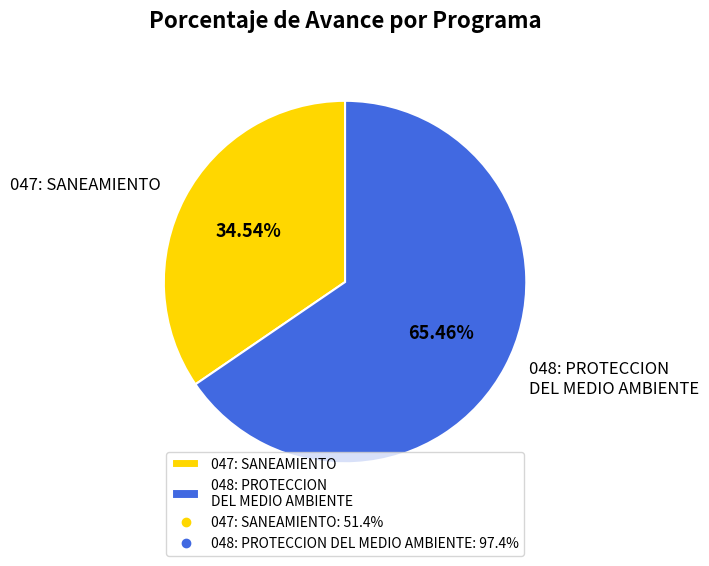

Approximately how many times larger is the value at 048: PROTECCION DEL MEDIO AMBIENTE compared to 047: SANEAMIENTO?

1.9